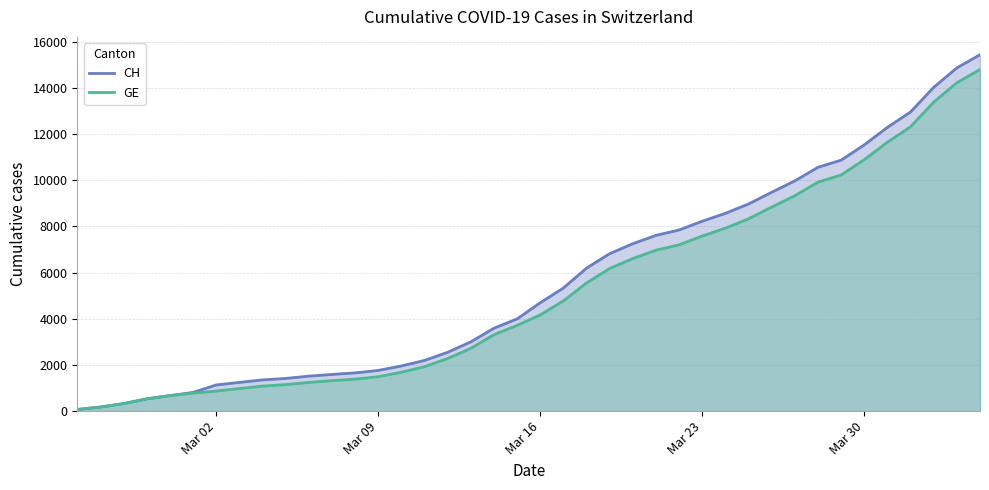

True or false: GE has a value of 868 at Mar 02.

True